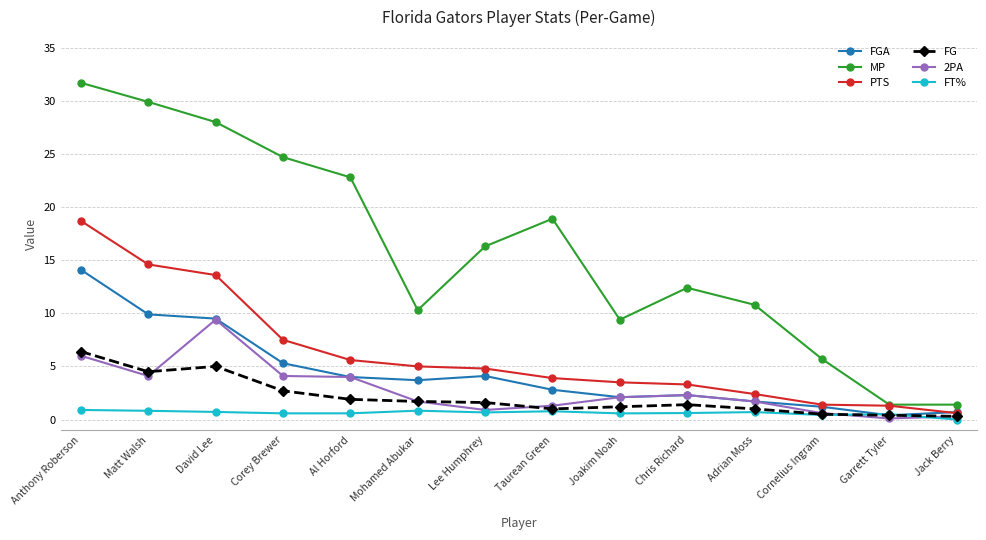

What is the maximum value for MP?

31.7